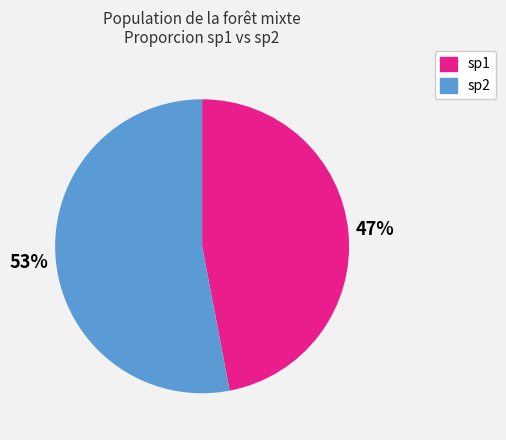

Rank the categories by value from highest to lowest.

sp2, sp1